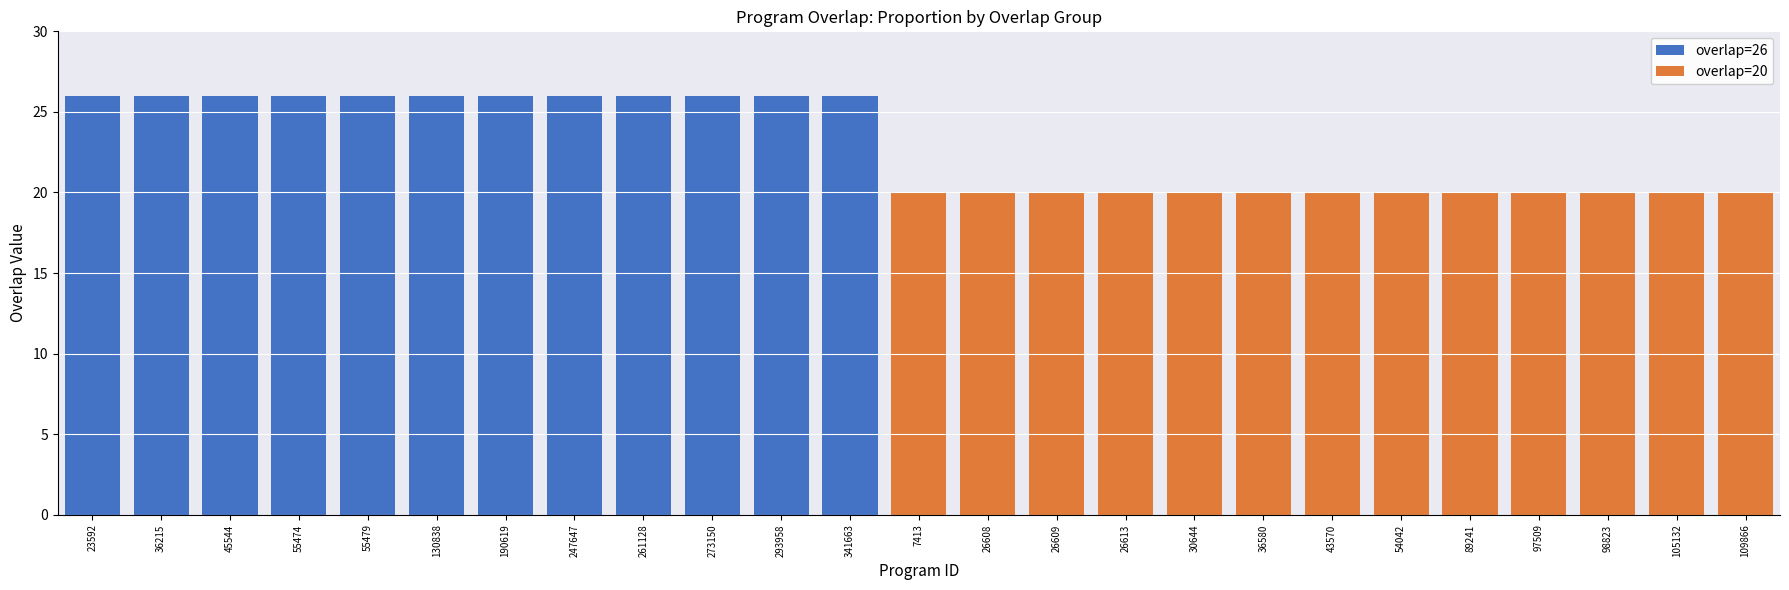

True or false: overlap=26 has a value of 26 at 273150.

True